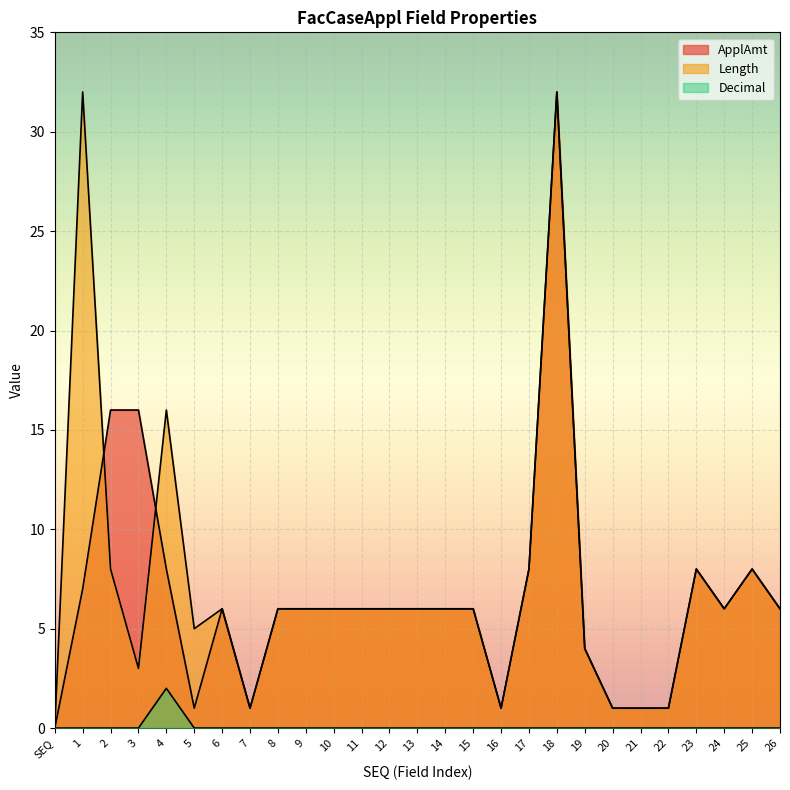

What is the label of the 15th point from the right?

12